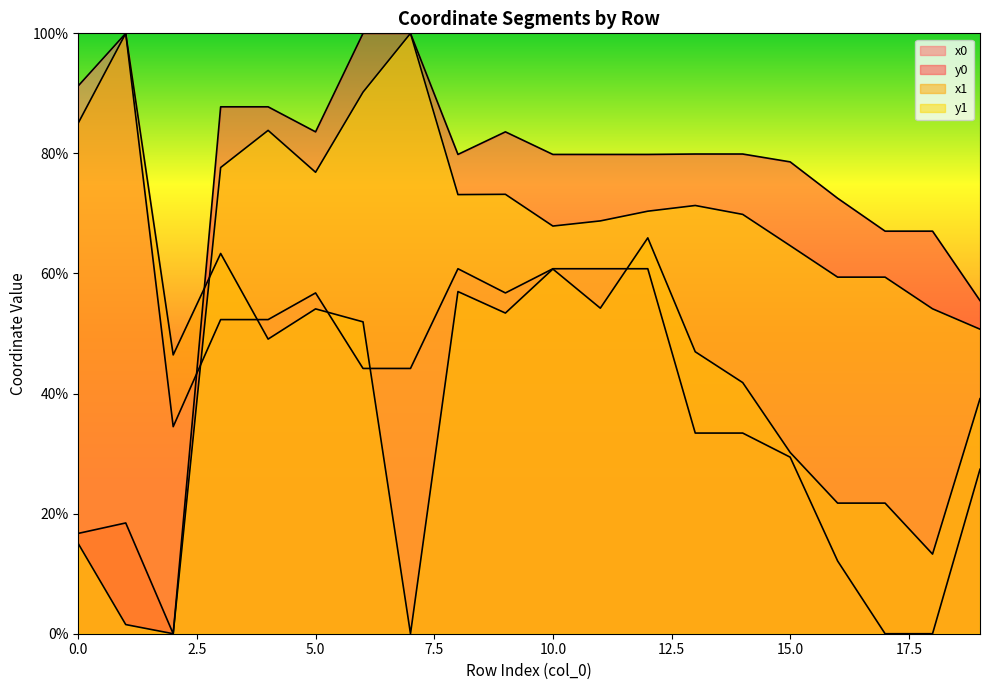

At which category does y1 reach its first local peak?

4